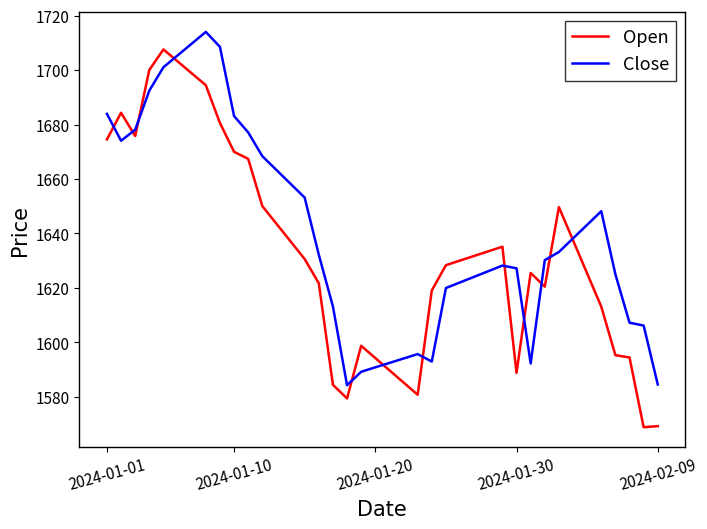

Which series has the largest total across all categories?

Close